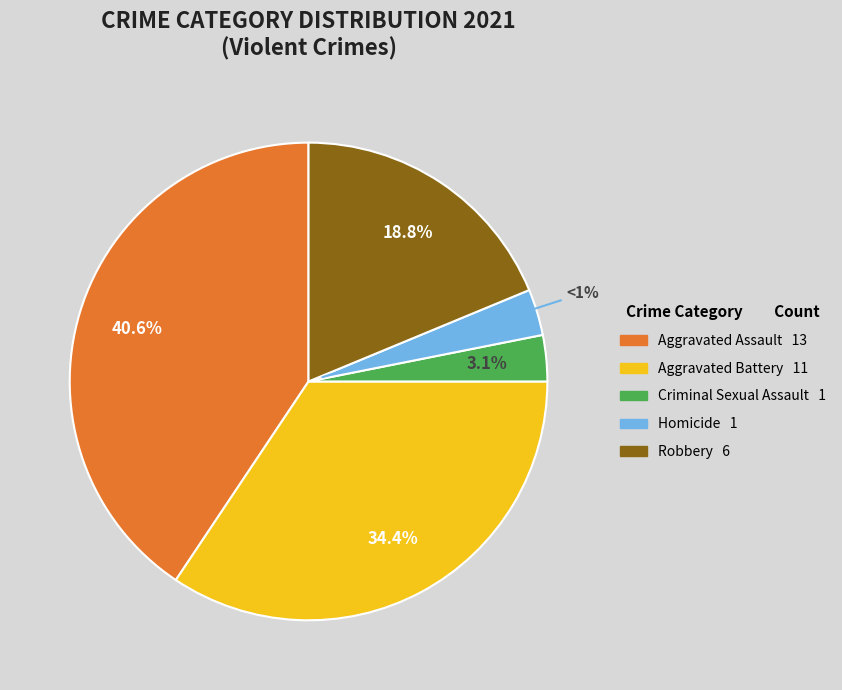

Do Aggravated Battery and Criminal Sexual Assault together represent more than half of the pie?

No